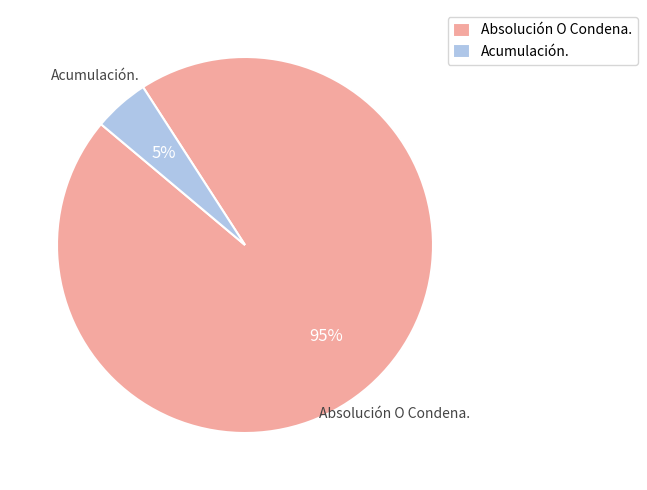

To the nearest percent, what is the difference between the Absolución O Condena. and Acumulación. slice percentages?

90%